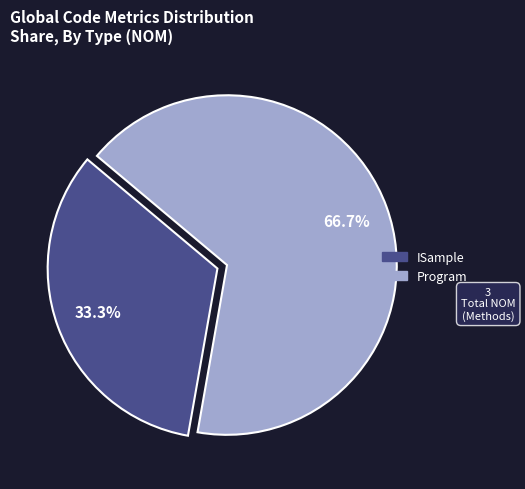

Is there a majority slice in this chart?

Yes